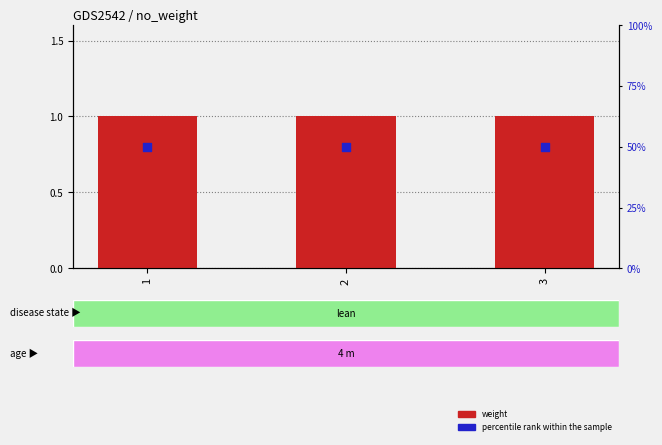

Which series reaches the minimum Y coordinate?

weight